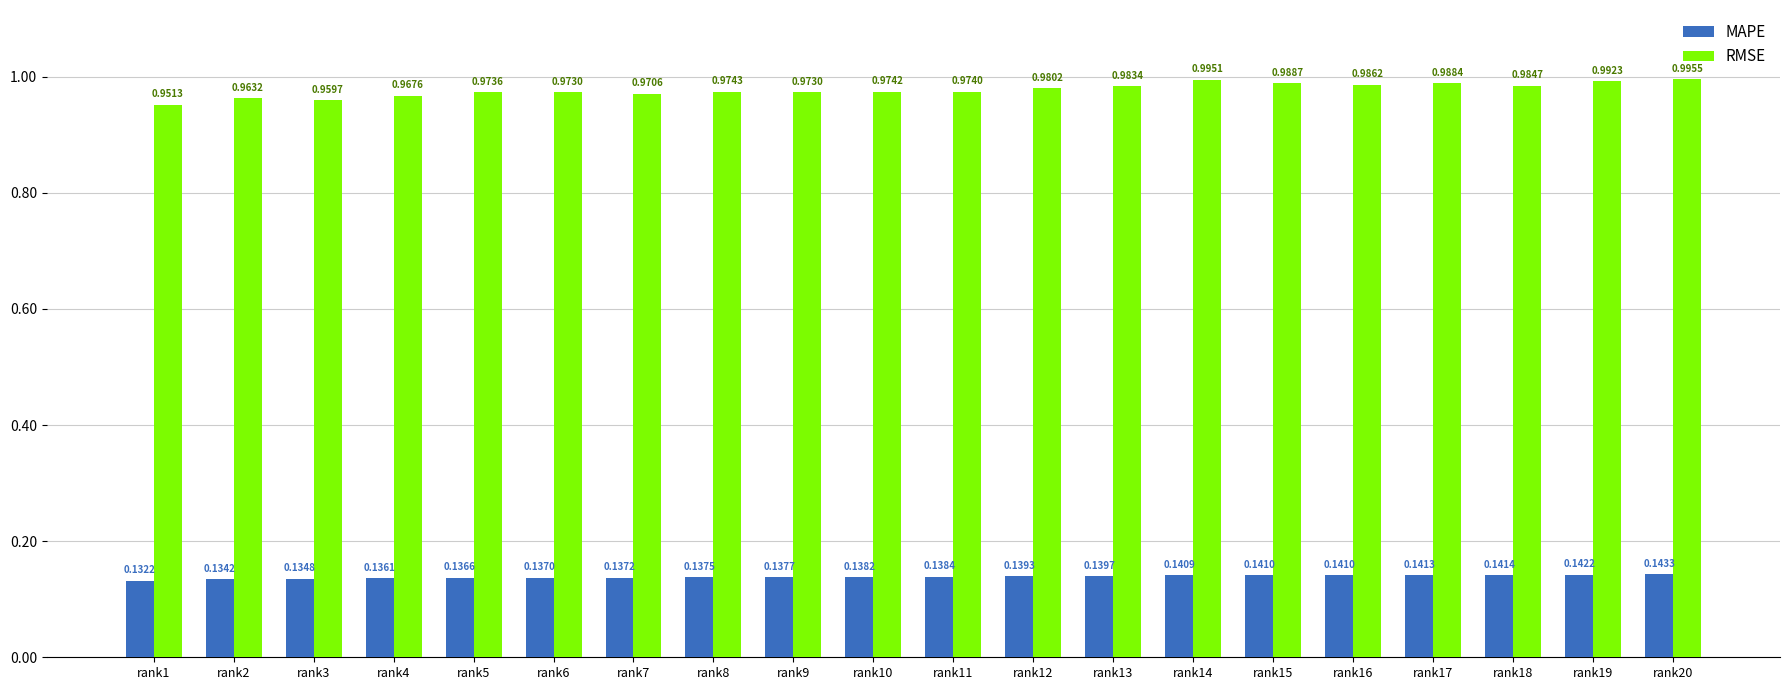

What is the sum of all MAPE values?

2.8